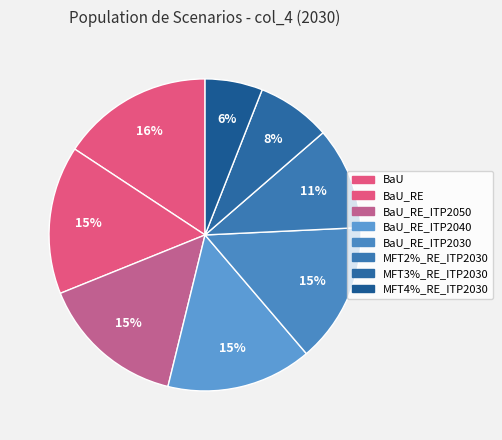

How many slices are in this pie chart?

8